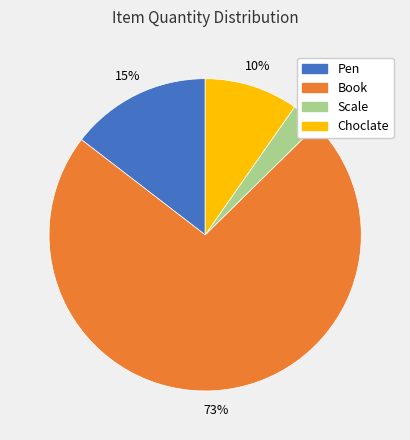

Which category has the biggest portion of the pie?

Book